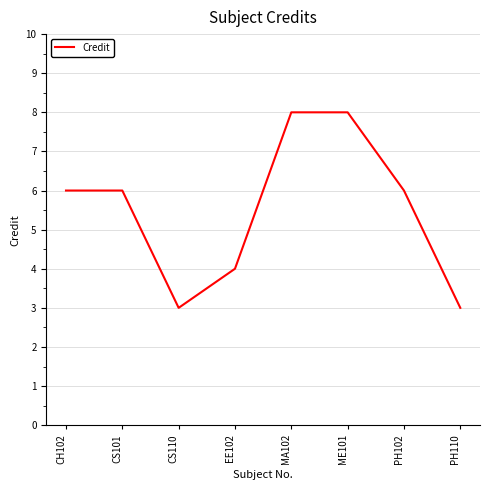

What position from the right is EE102?

5